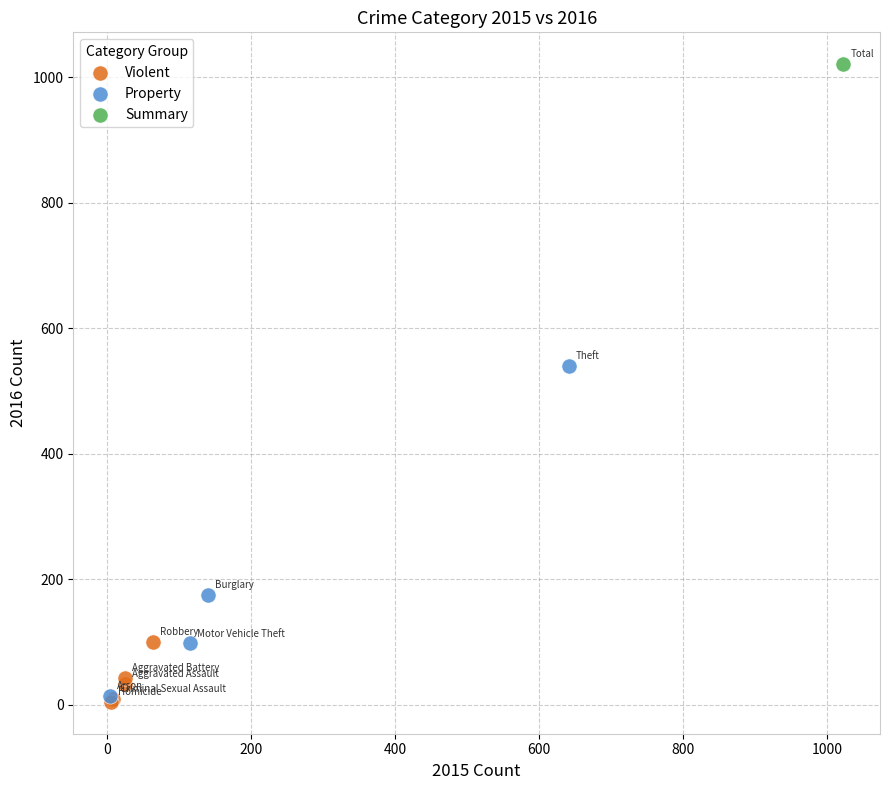

Which series contains the highest Y value?

Summary